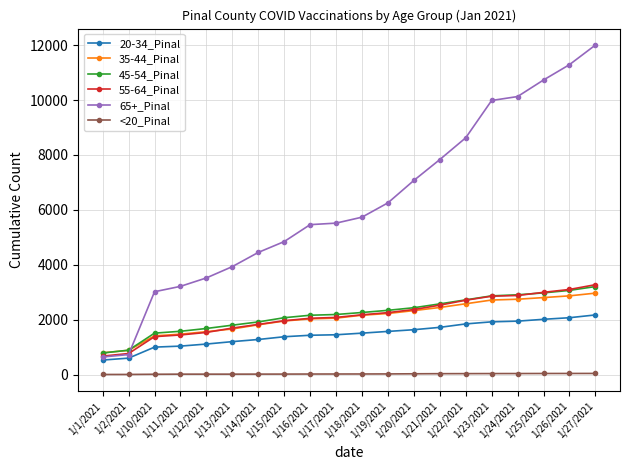

What is the greatest value displayed?

12001